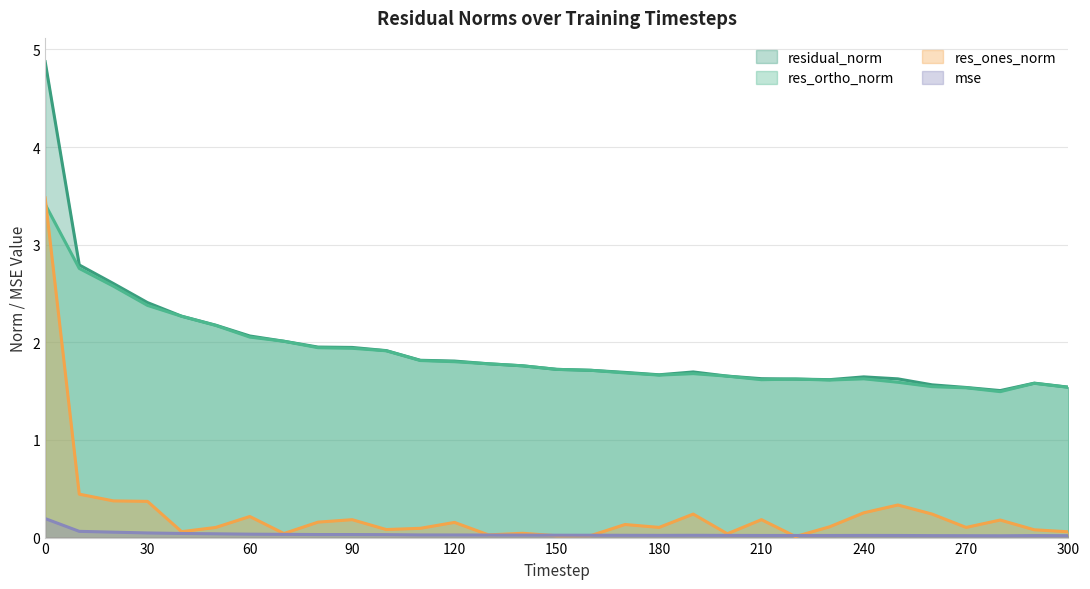

What is the sum of the res_ones_norm values at 0 and 270?

3.6